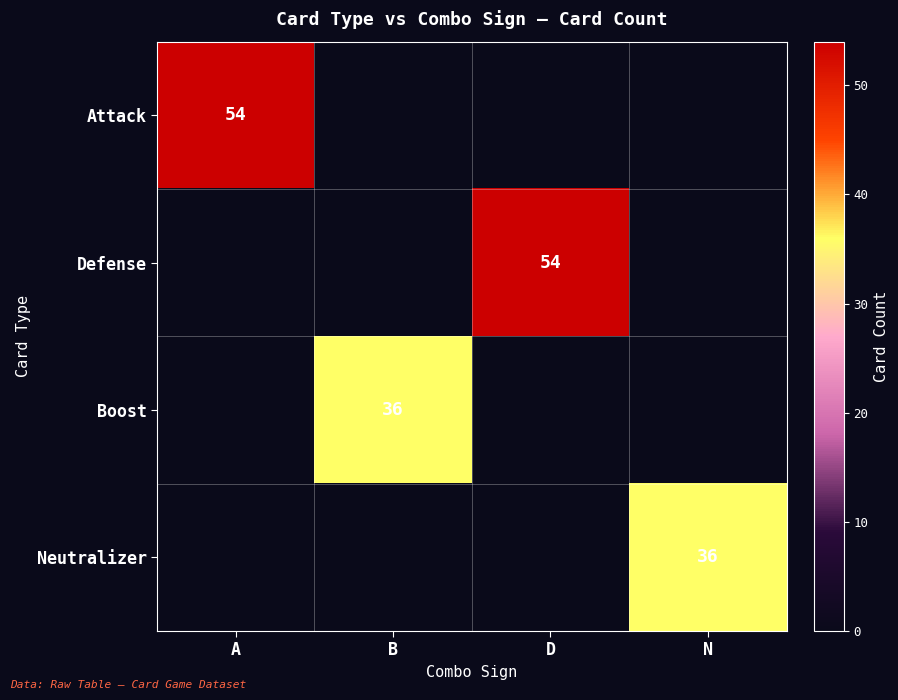

At how many categories does at least one series exceed 45?

2